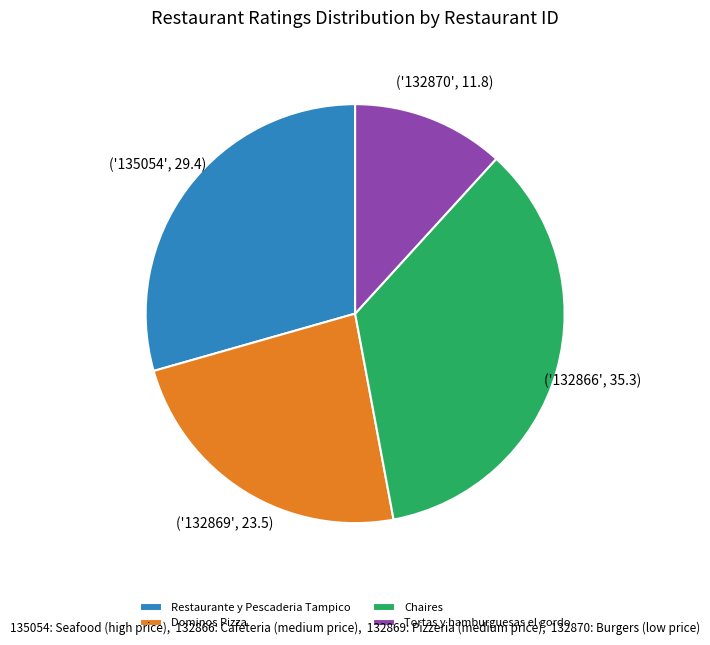

Which slice is the smallest?

Tortas y hamburguesas el gordo